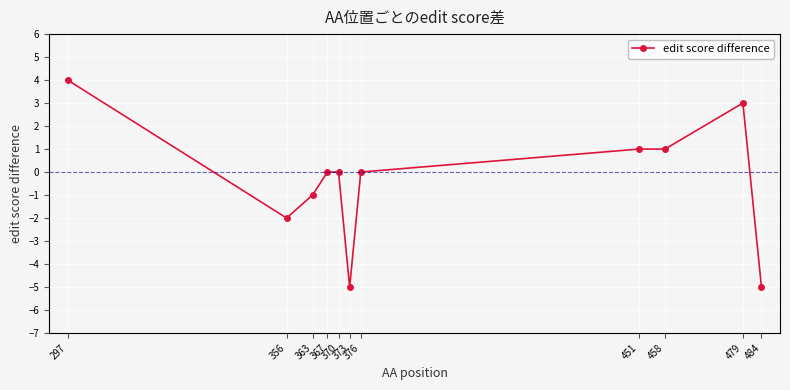

Reading left to right, transcribe all the data shown in this chart.

297=4	356=-2	363=-1	367=0	370=0	373=-5	376=0	451=1	458=1	479=3	484=-5